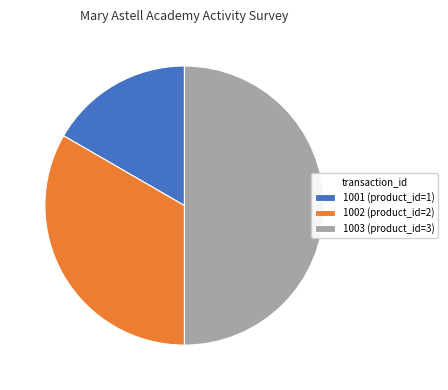

Approximately how many times larger is the value at 1001 compared to 1002?

0.5